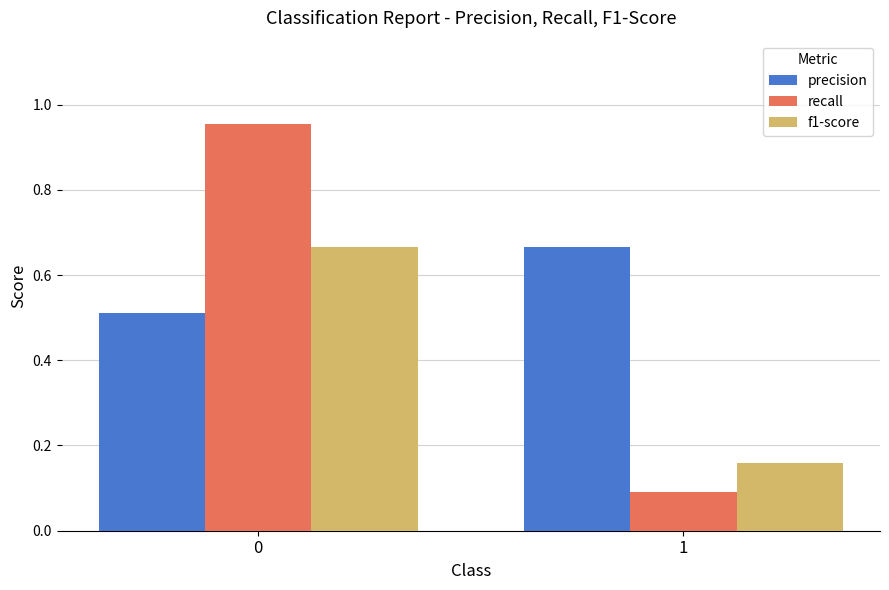

What is the sum of the precision values at 1 and 0?

1.2